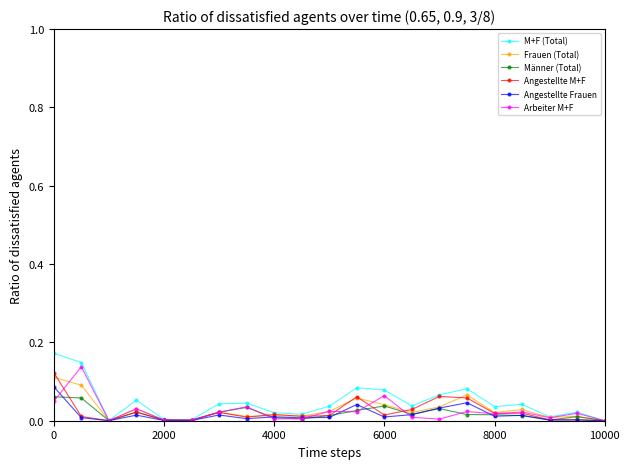

Which series has the largest total across all categories?

M+F (Total)